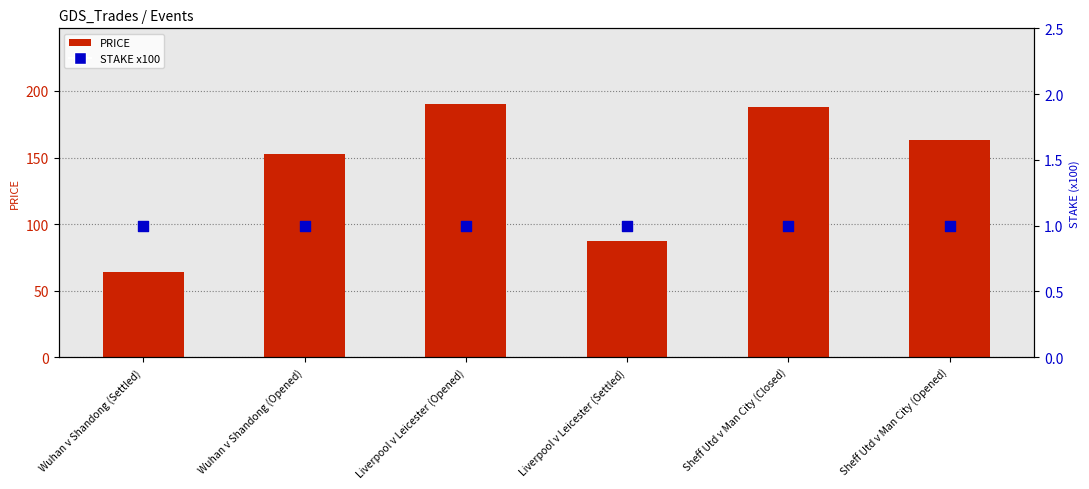

Which series has the largest total across all categories?

PRICE